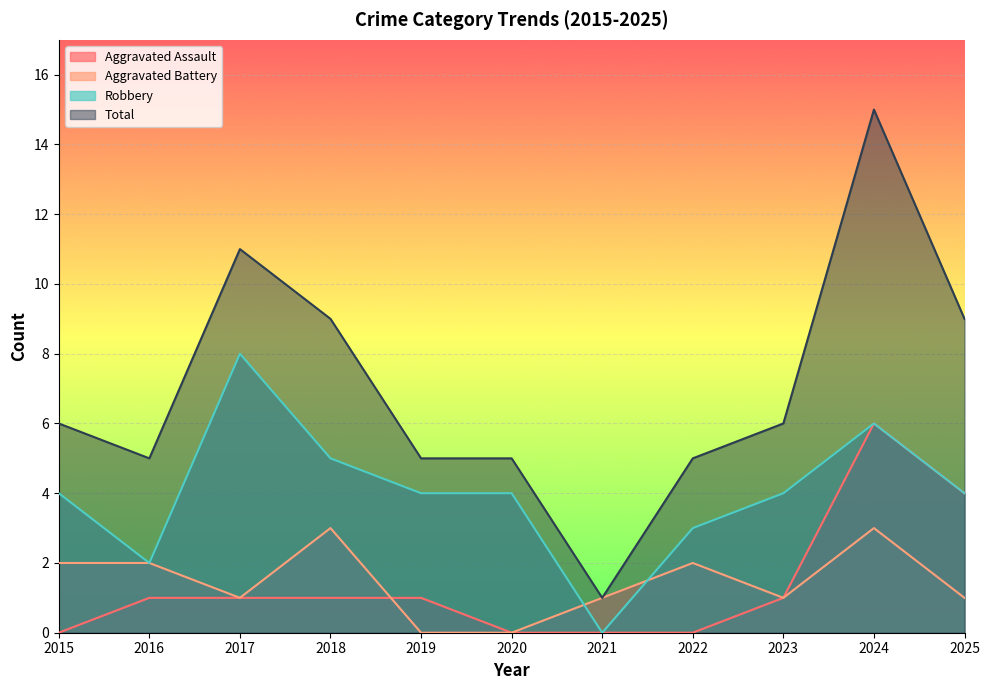

Count the Robbery values in the range 3 to 5.

7